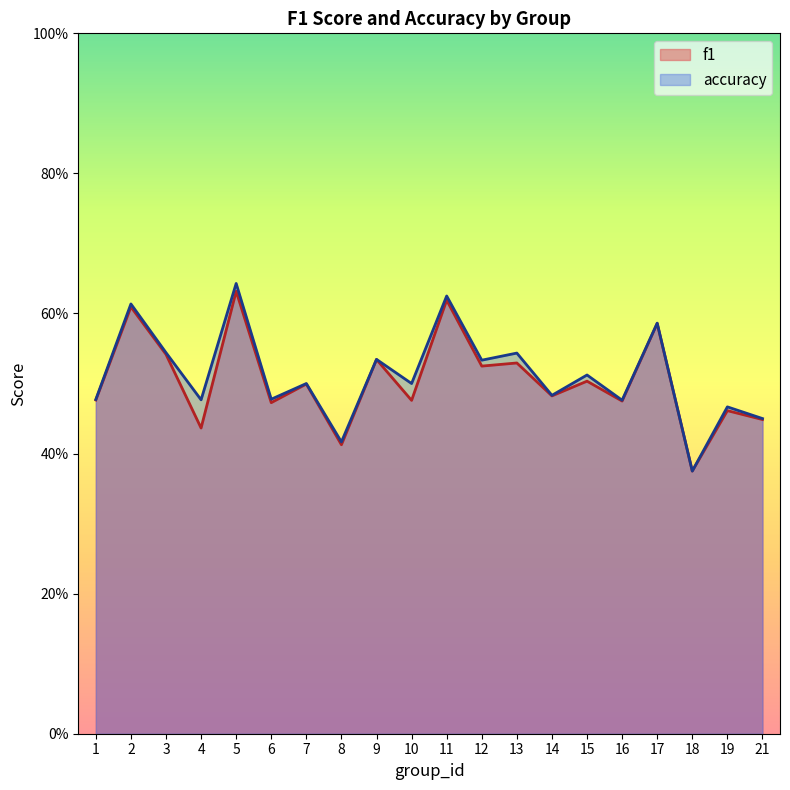

At which category does f1 reach its first local peak?

2